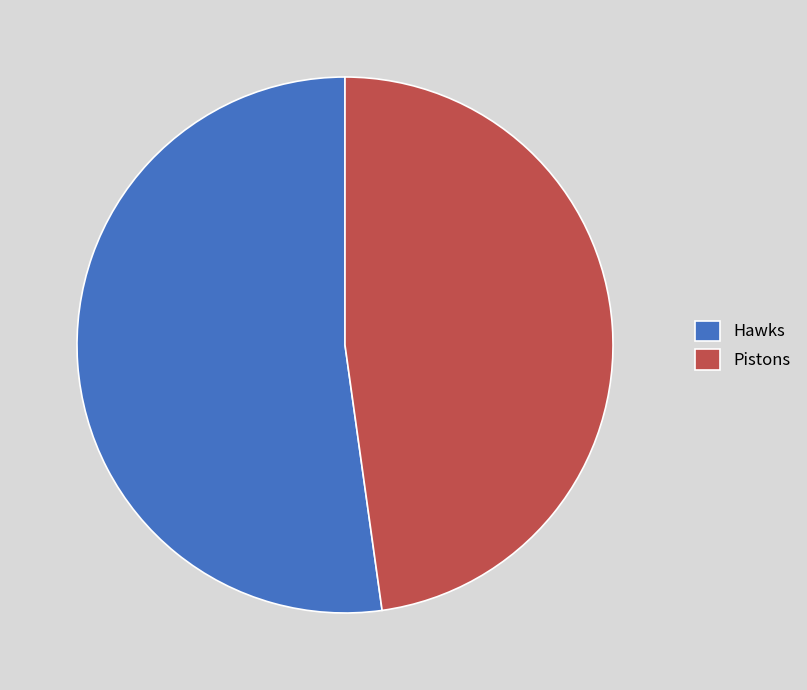

Which category has the biggest portion of the pie?

Hawks